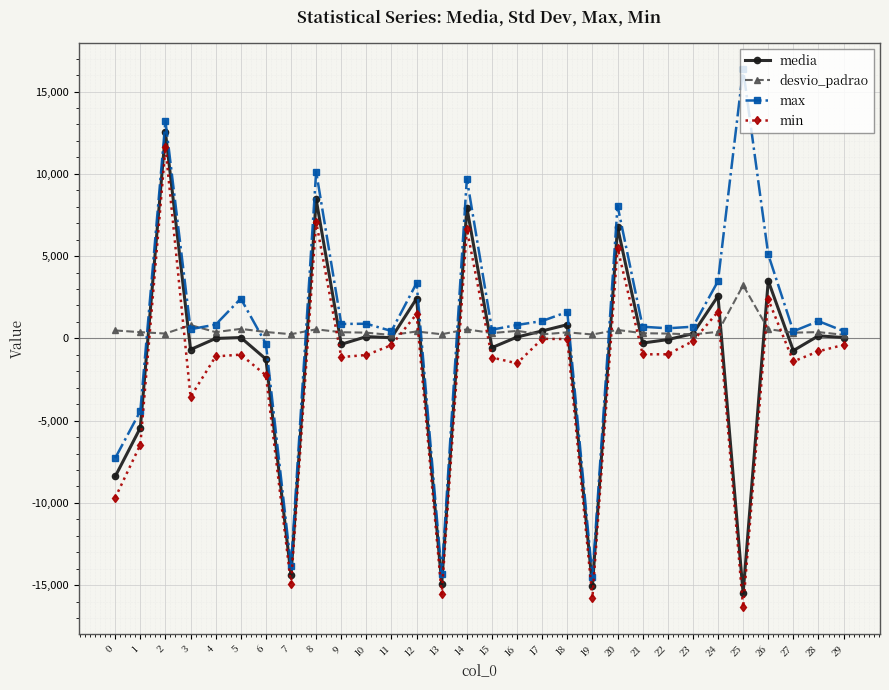

What are all the series names shown in the legend?

media, desvio_padrao, max, min